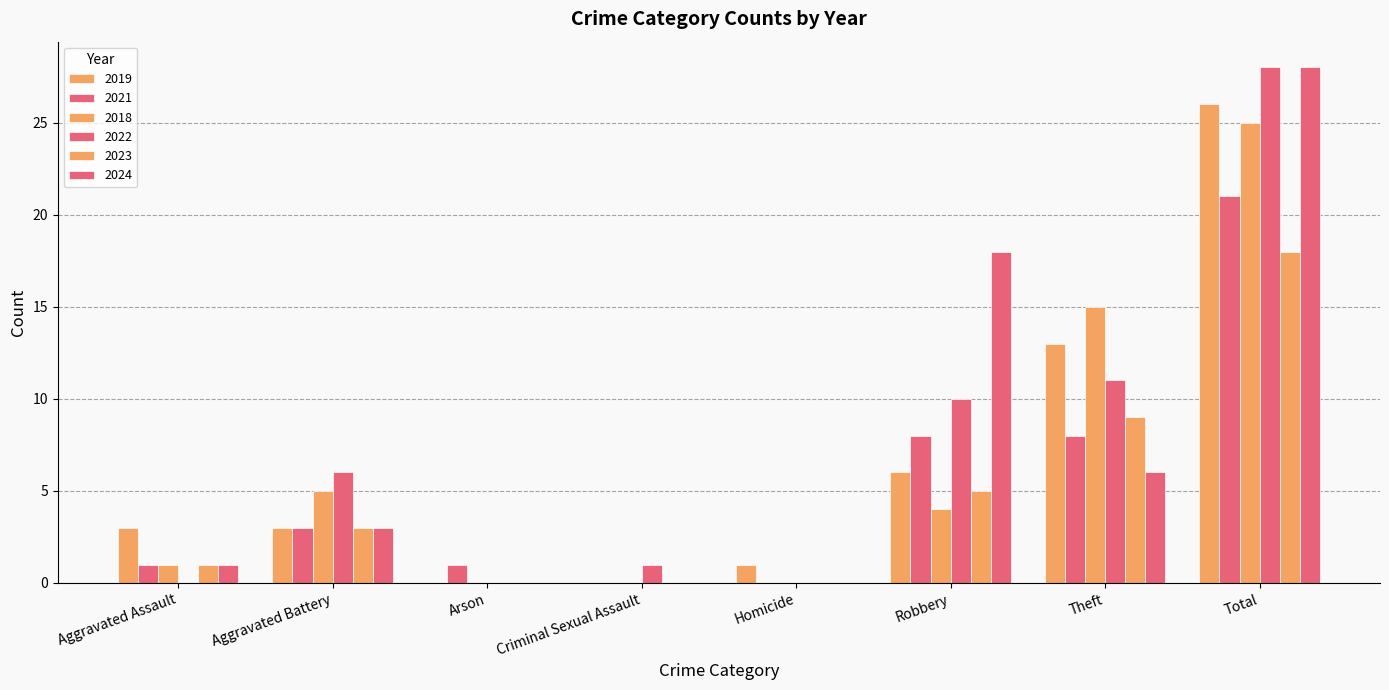

How many groups of bars are there?

8